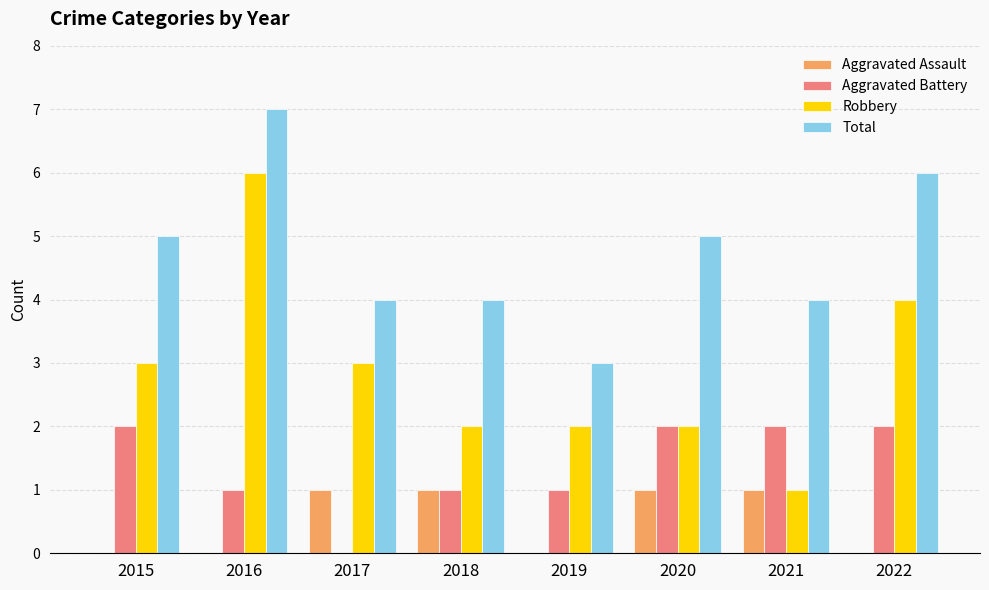

True or false: Aggravated Battery has a value of 2 at 2018.

False